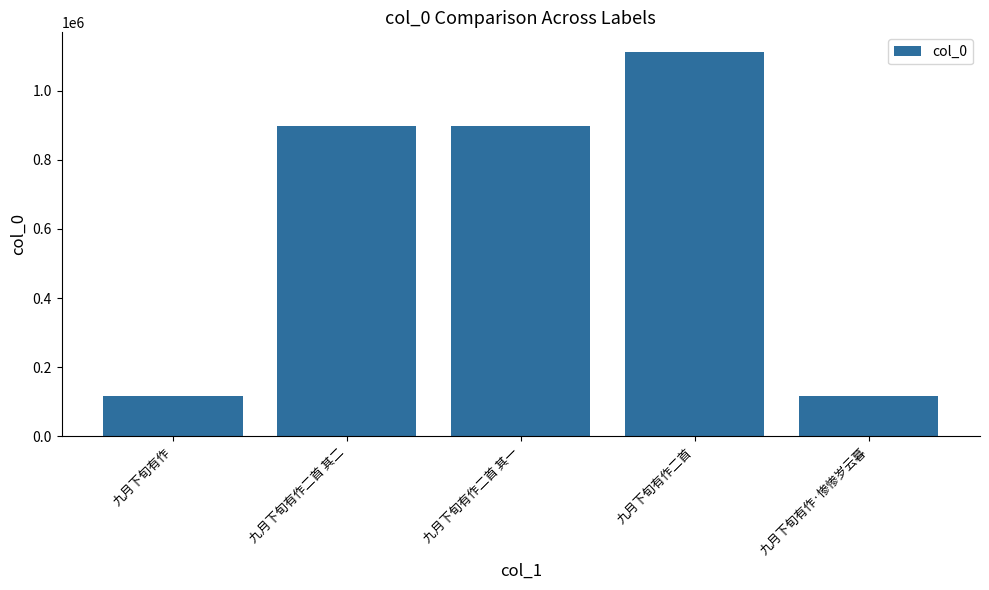

What value does the data have at 九月下旬有作二首 其一, to the nearest 100?

897400